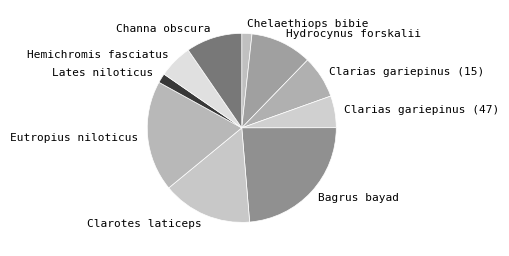

Do Chelaethiops bibie and Lates niloticus together represent more than half of the pie?

No